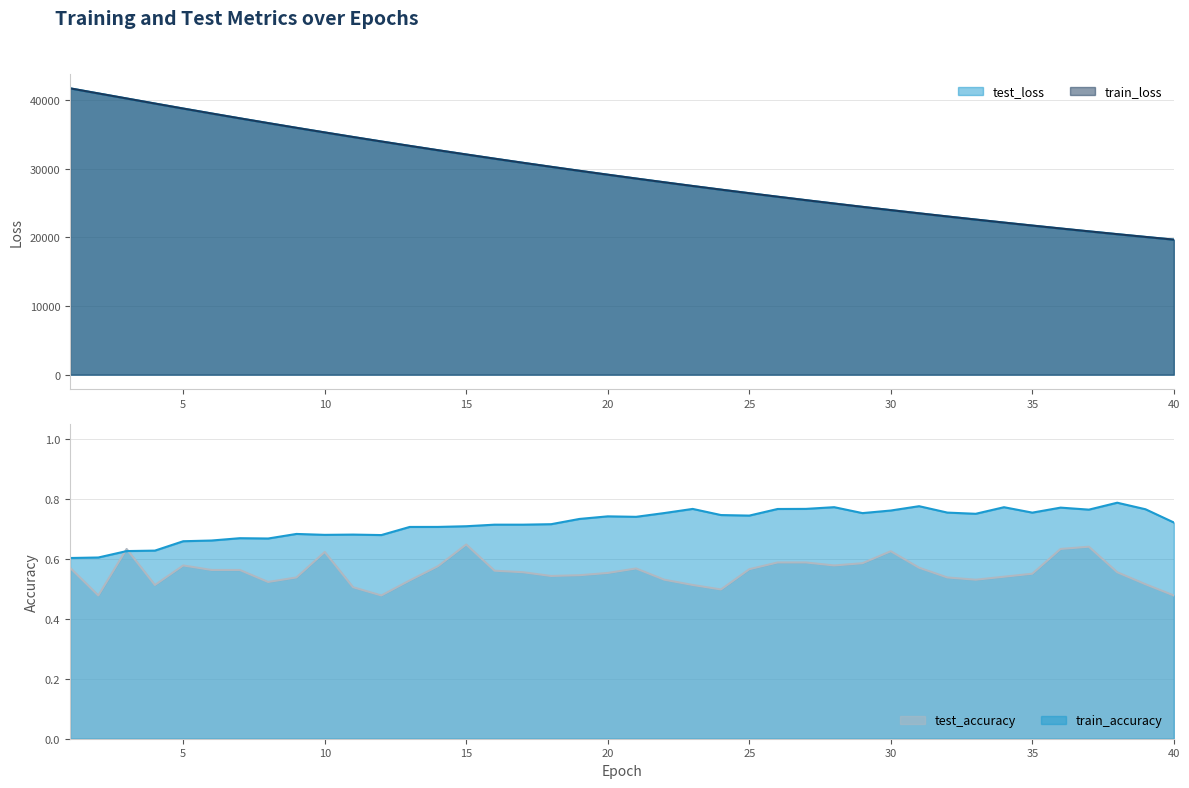

Reading left to right, transcribe all the data shown in this chart.

test_loss: 1=41724.2	2=40983.3	3=40246.5	4=39509.0	5=38779.9	6=38061.7	7=37353.9	8=36658.3	9=35972.2	10=35298.4	11=34633.9	12=33981.4	13=33339.0	14=32707.7	15=32087.2	16=31476.9	17=30877.2	18=30288.0	19=29708.8	20=29140.1	21=28581.2	22=28032.3	23=27493.1	24=26963.7	25=26443.2	26=25931.8	27=25430.0	28=24937.4	29=24453.6	30=23978.3	31=23511.7	32=23053.7	33=22604.1	34=22162.3	35=21728.7	36=21302.8	37=20884.9	38=20474.7	39=20072.2	40=19677.2
train_loss: 1=41723.1	2=40981.2	3=40245.7	4=39505.6	5=38778.0	6=38059.9	7=37352.6	8=36656.5	9=35970.8	10=35297.5	11=34632.8	12=33980.1	13=33337.9	14=32706.8	15=32086.4	16=31476.1	17=30876.3	18=30287.0	19=29707.9	20=29139.1	21=28580.3	22=28031.3	23=27492.0	24=26962.4	25=26442.3	26=25931.1	27=25429.3	28=24936.5	29=24452.8	30=23977.5	31=23510.8	32=23052.9	33=22603.0	34=22161.3	35=21727.8	36=21302.1	37=20884.3	38=20473.8	39=20071.1	40=19676.1
test_accuracy: 1=0.6	2=0.5	3=0.6	4=0.5	5=0.6	6=0.6	7=0.6	8=0.5	9=0.5	10=0.6	11=0.5	12=0.5	13=0.5	14=0.6	15=0.6	16=0.6	17=0.6	18=0.5	19=0.5	20=0.6	21=0.6	22=0.5	23=0.5	24=0.5	25=0.6	26=0.6	27=0.6	28=0.6	29=0.6	30=0.6	31=0.6	32=0.5	33=0.5	34=0.5	35=0.5	36=0.6	37=0.6	38=0.6	39=0.5	40=0.5
train_accuracy: 1=0.6	2=0.6	3=0.6	4=0.6	5=0.7	6=0.7	7=0.7	8=0.7	9=0.7	10=0.7	11=0.7	12=0.7	13=0.7	14=0.7	15=0.7	16=0.7	17=0.7	18=0.7	19=0.7	20=0.7	21=0.7	22=0.8	23=0.8	24=0.7	25=0.7	26=0.8	27=0.8	28=0.8	29=0.8	30=0.8	31=0.8	32=0.8	33=0.7	34=0.8	35=0.8	36=0.8	37=0.8	38=0.8	39=0.8	40=0.7